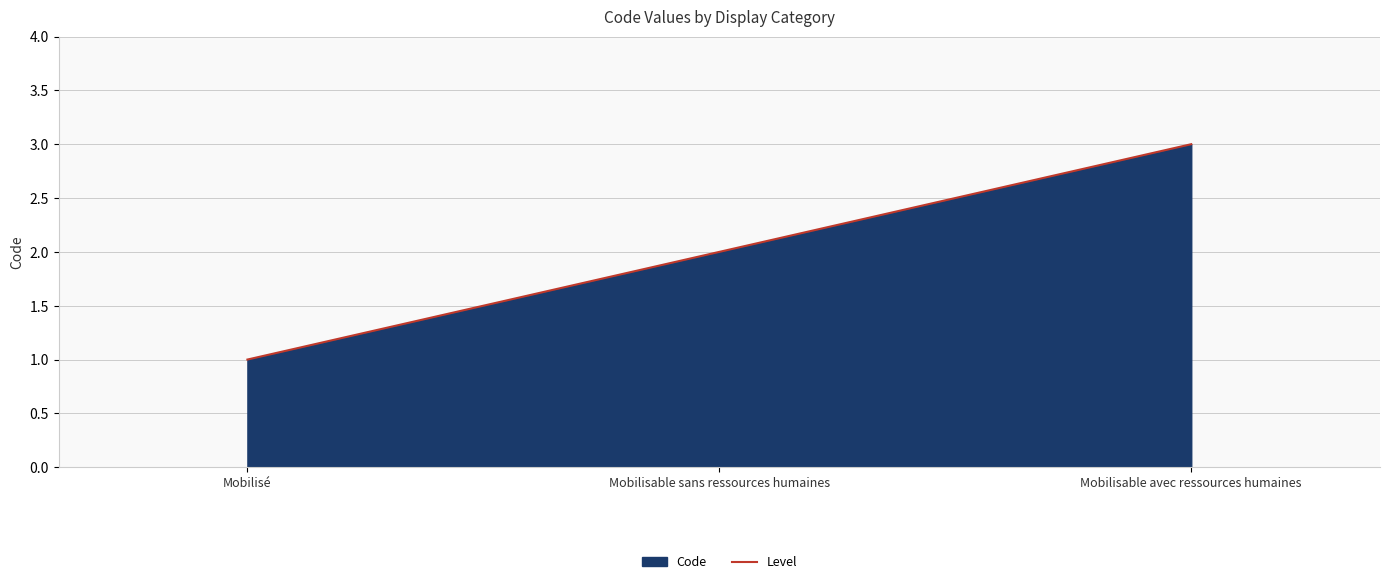

Count the values in the range 1 to 3.

3